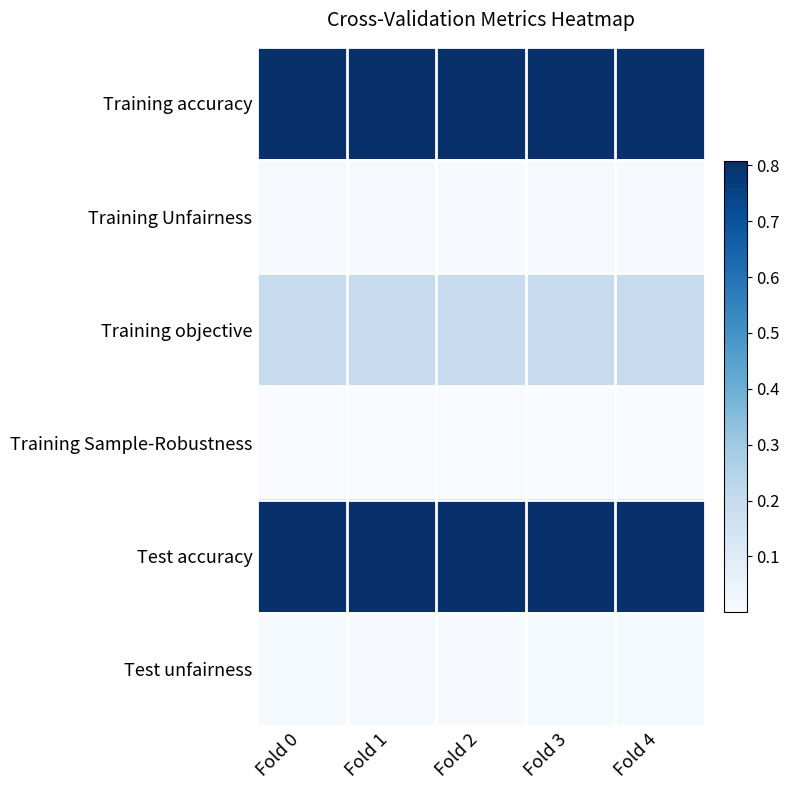

At which category is the sum across all series the highest?

Fold 0